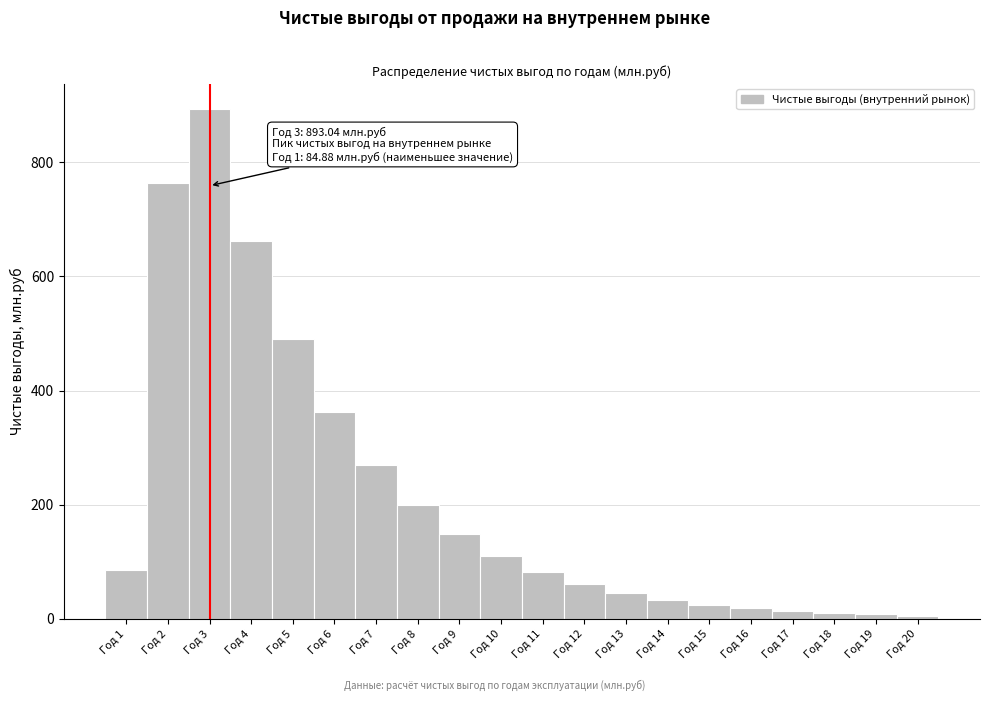

At which label is the value closest to 449?

Год 5